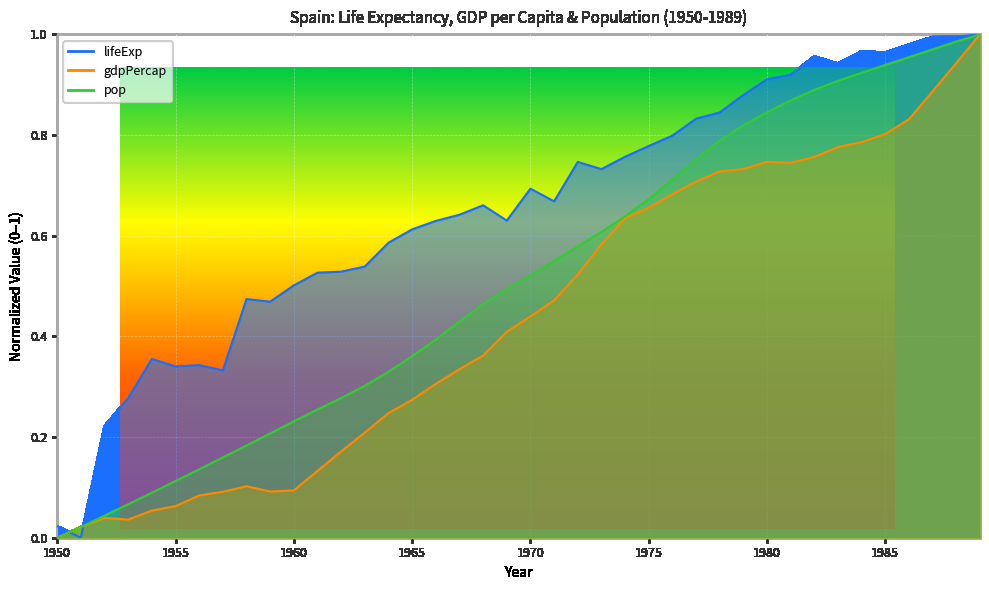

Which series has the largest range (max minus min)?

lifeExp